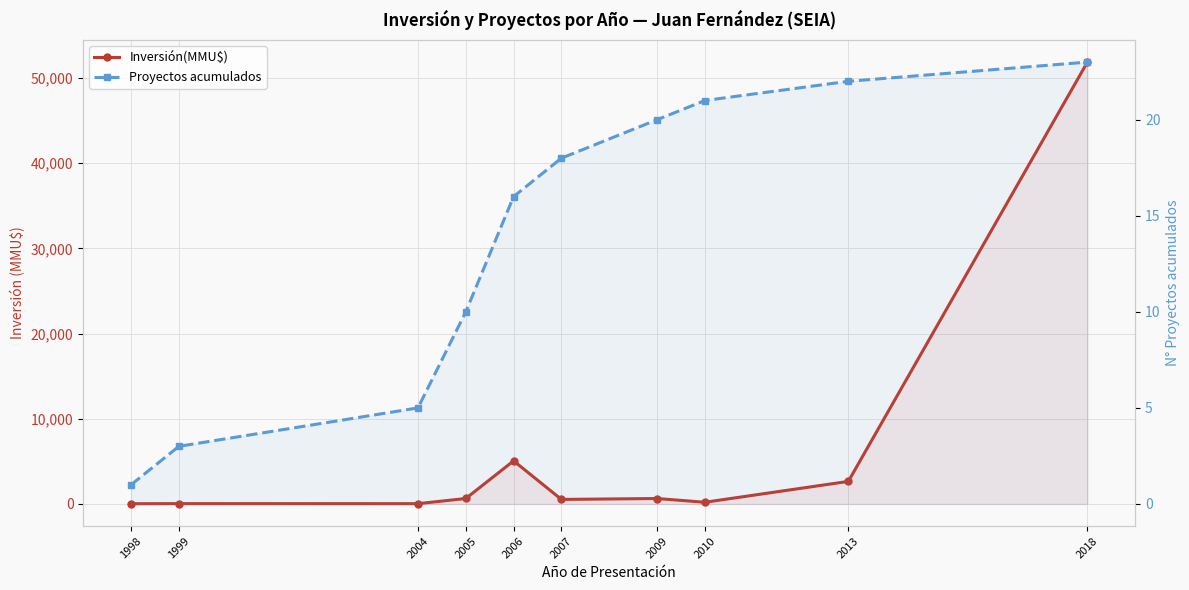

True or false: Proyectos acumulados and Inversión(MMU$) cross at least once.

False